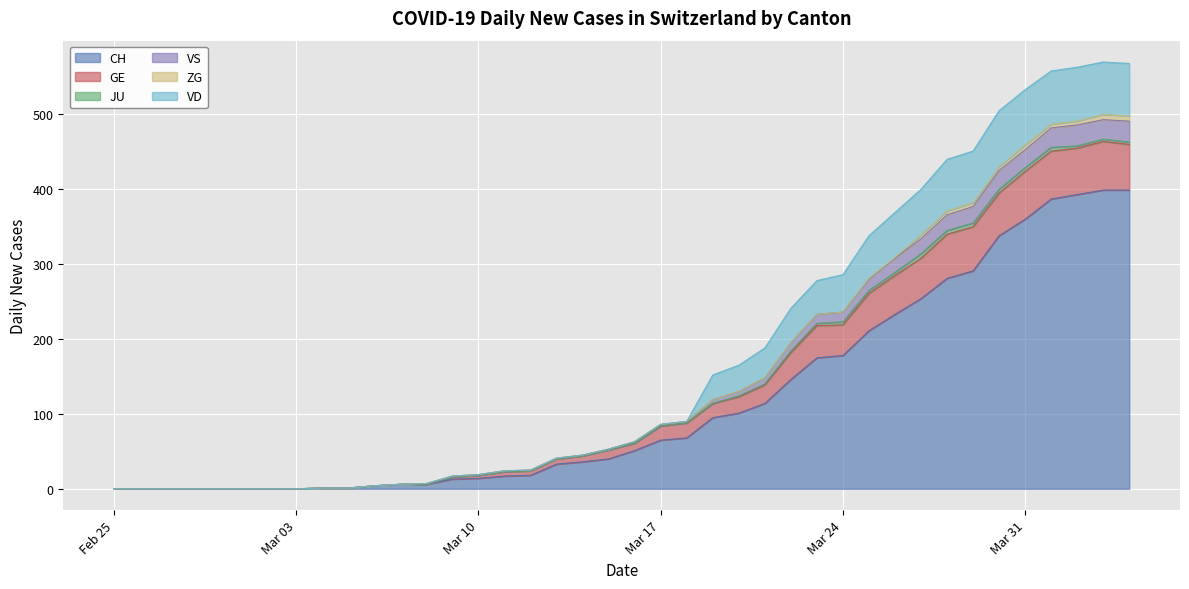

What is the maximum value for CH?

399